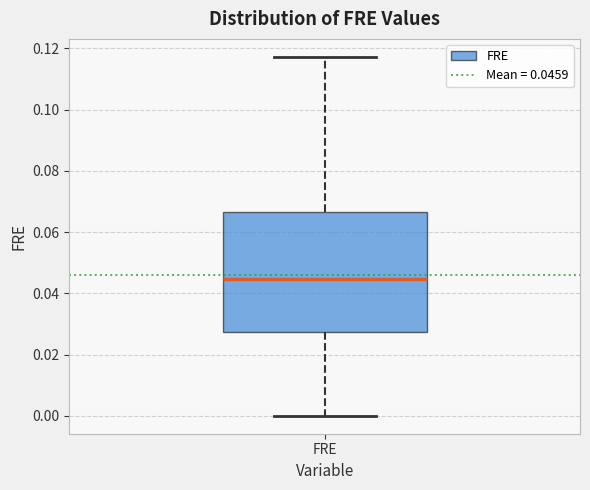

Where does the lower whisker of the box for FRE end on the y-axis? The values are not printed on the chart, so give them approximately, as read against the axis.

0.000